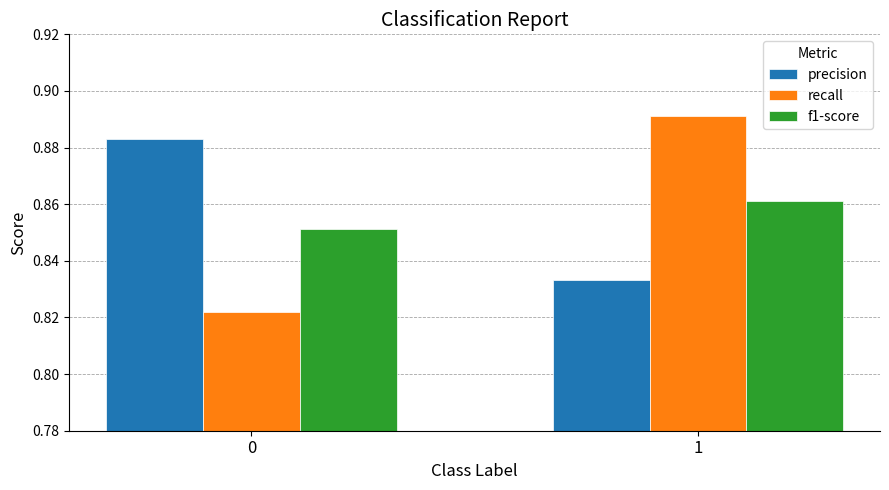

How many recall values are between 0 and 1?

2